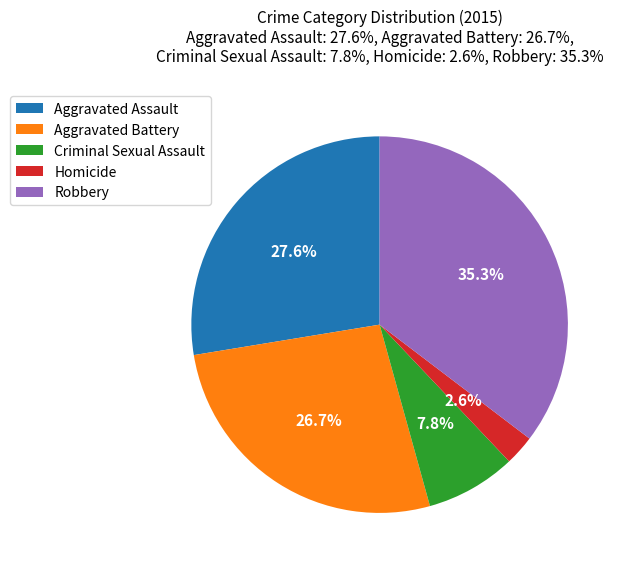

What is the largest slice in the pie chart?

Robbery